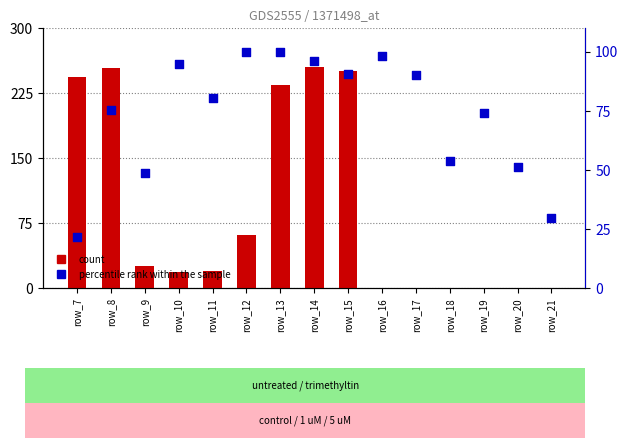

At how many categories does at least one series exceed 215?

5